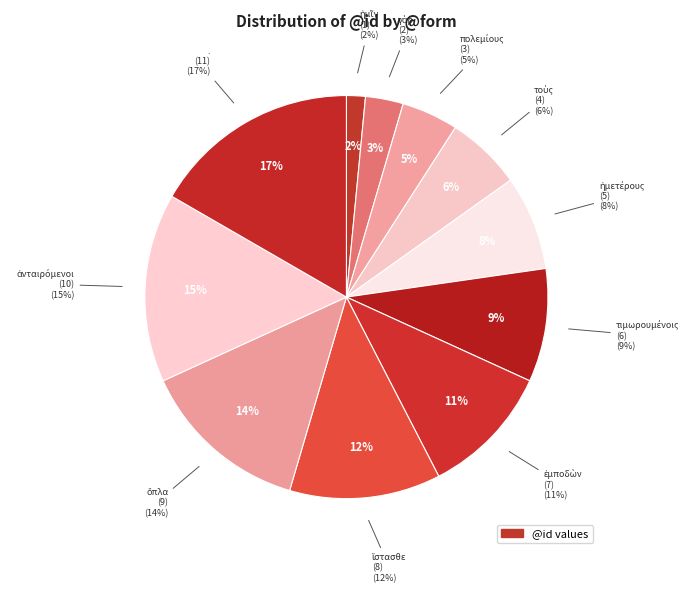

To the nearest percent, what percentage of the pie is γὰρ?

3%